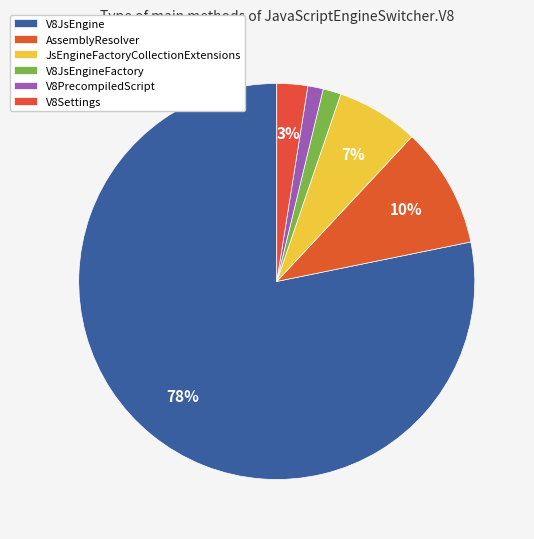

To the nearest percent, what percentage of the pie is V8Settings?

3%